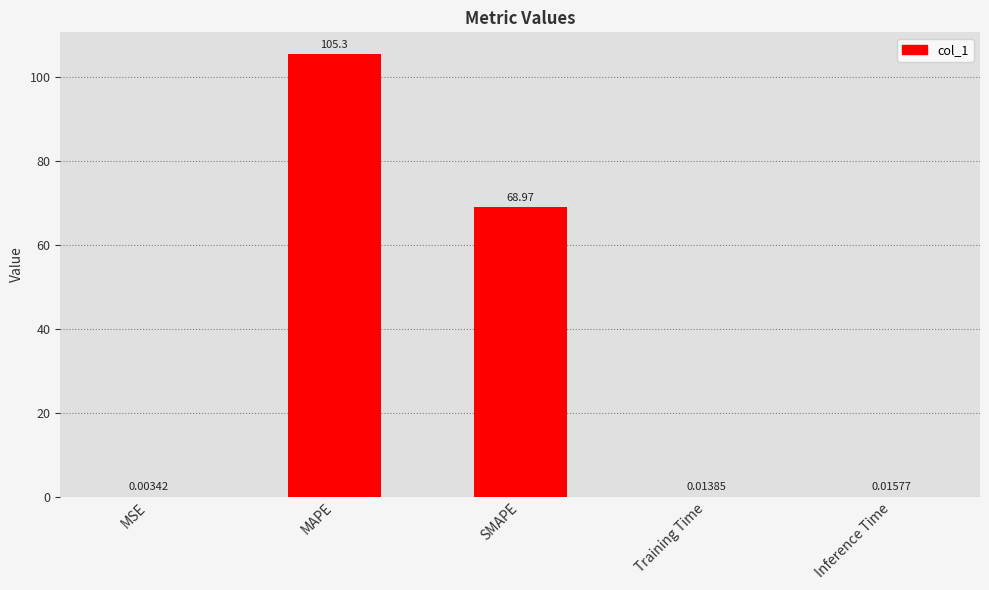

At which category does the chart reach its peak across all series?

MAPE